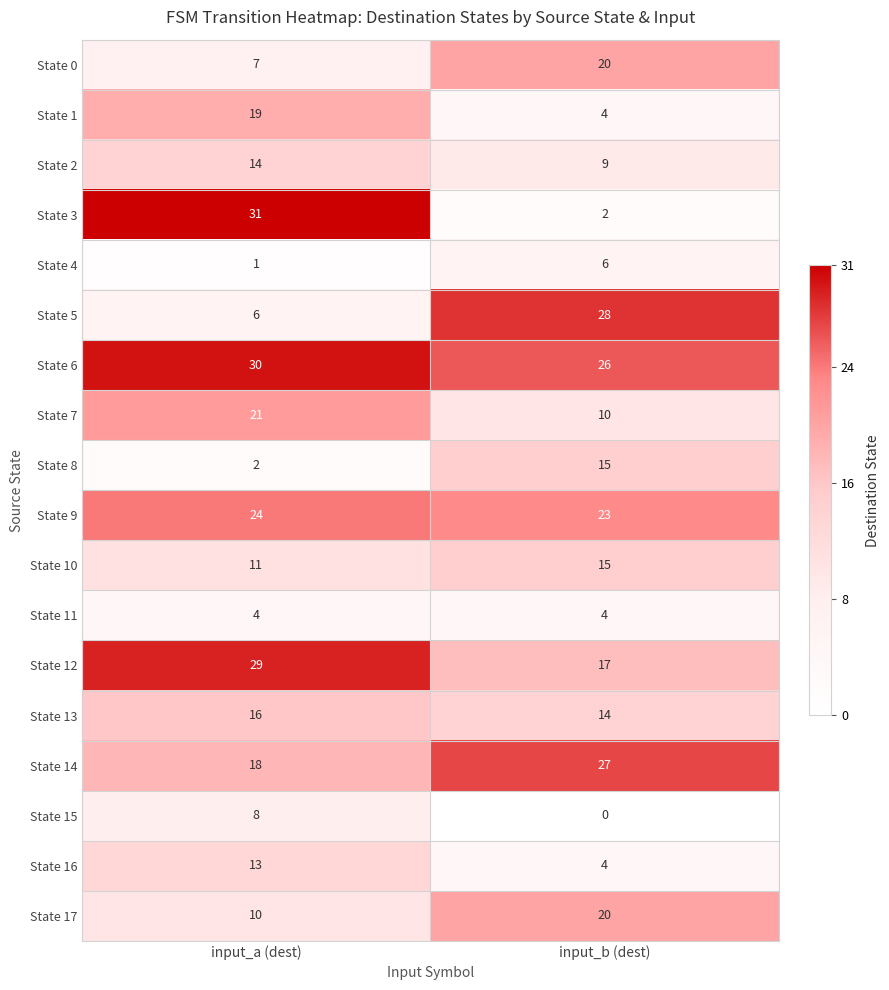

Rank the series at input_a (dest) from lowest to highest value.

State 4, State 8, State 11, State 5, State 0, State 15, State 17, State 10, State 16, State 2, State 13, State 14, State 1, State 7, State 9, State 12, State 6, State 3